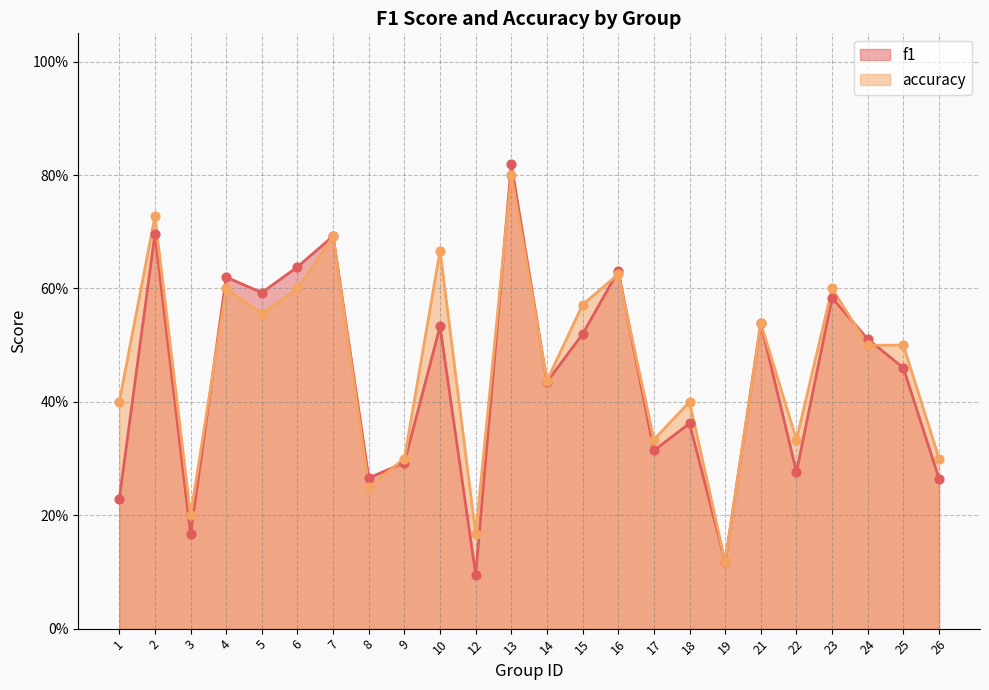

At which category is the sum across all series the highest?

13